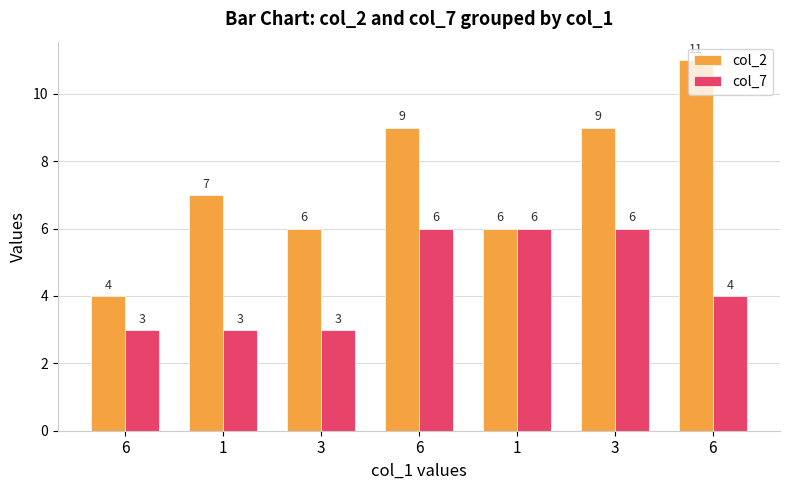

Does the chart contain stacked bars?

No